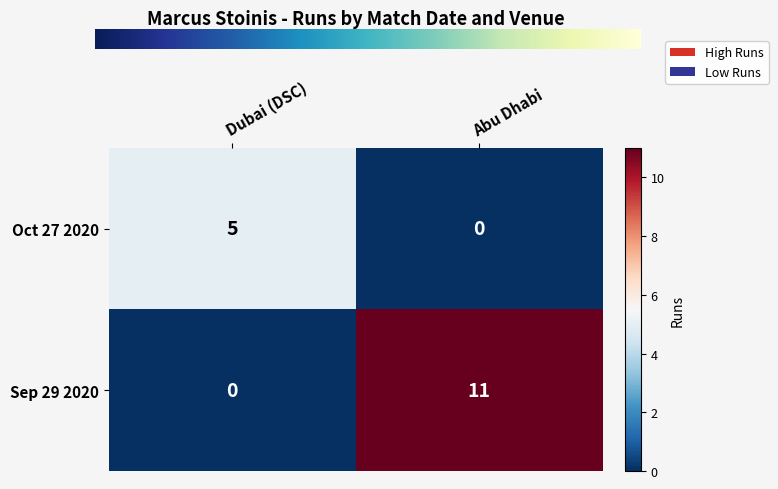

Reading right to left, list all the values displayed in this chart.

Oct 27 2020: Abu Dhabi=0	Dubai (DSC)=5
Sep 29 2020: Abu Dhabi=11	Dubai (DSC)=0